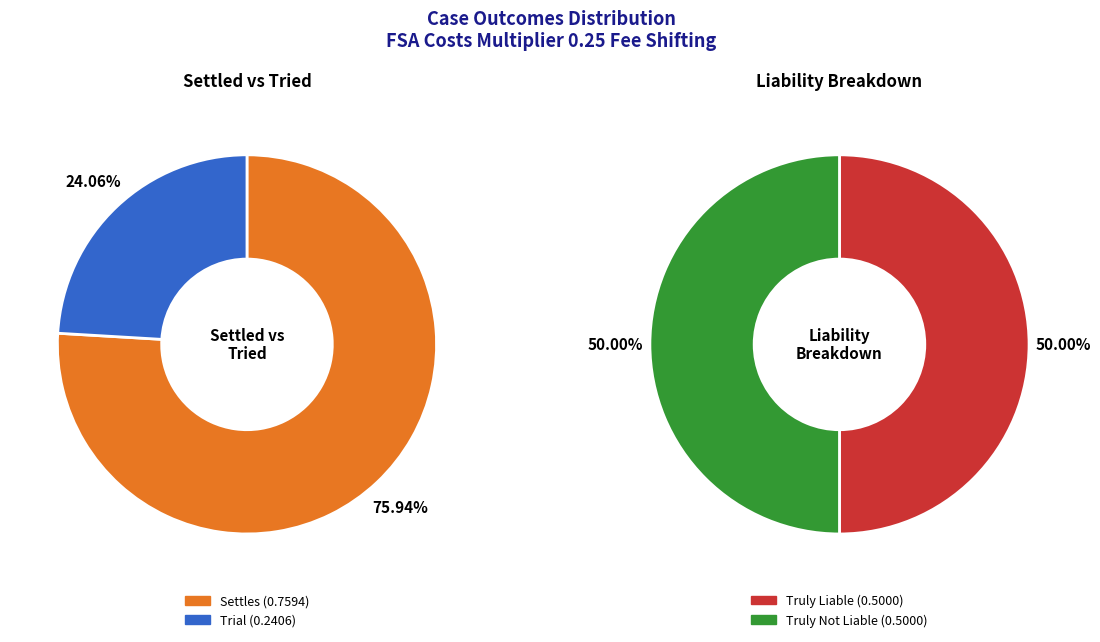

What is the change in value from Settles to Trial?

-0.5